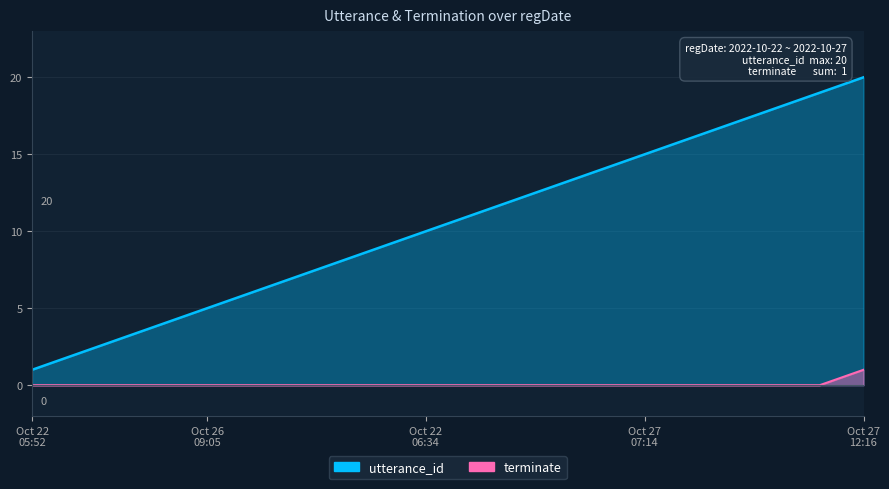

Which category has the lowest value in the utterance_id series?

Oct 22 05:52